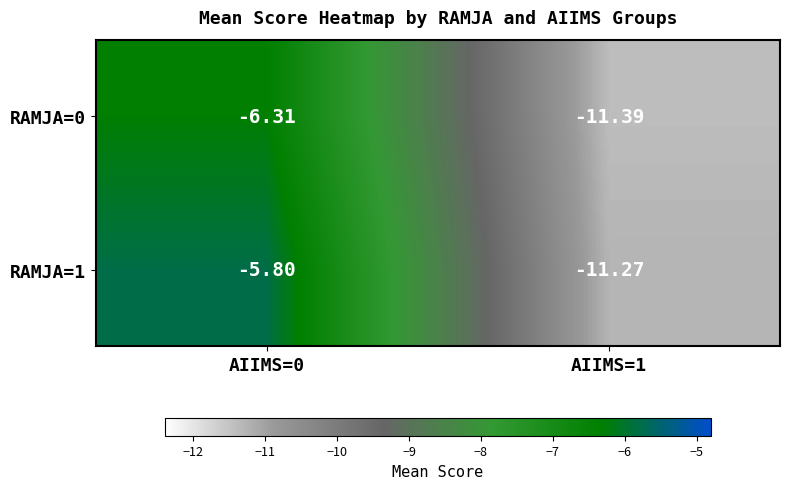

Is the value of RAMJA=0 at AIIMS=1 greater than the value of RAMJA=1 at AIIMS=0?

No